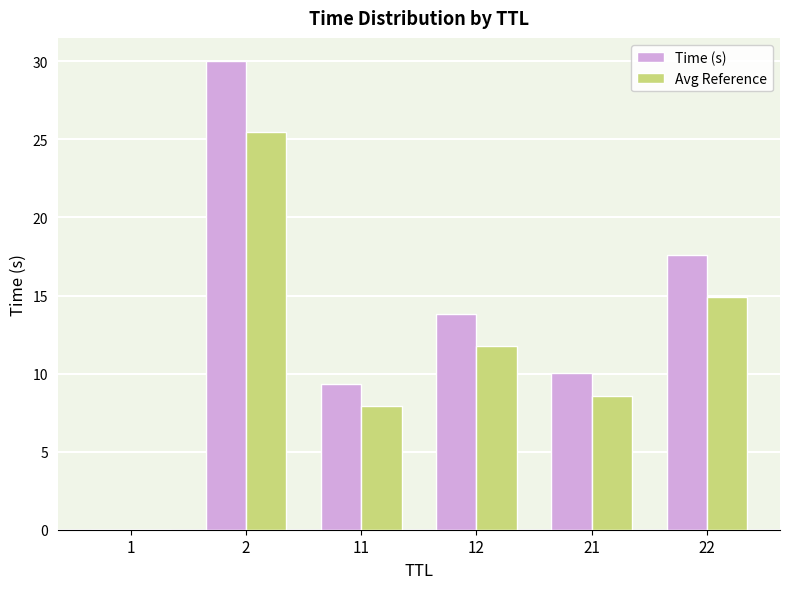

Is the value of Time (s) at 21 greater than the value of Avg Reference at 12?

No